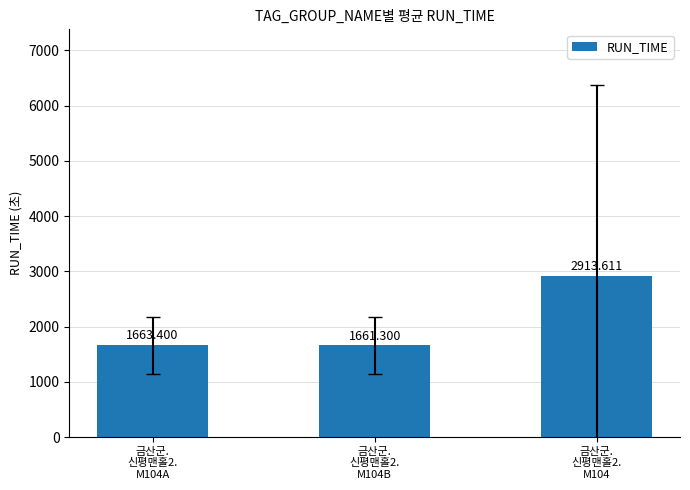

Count the number of data series in this chart.

1